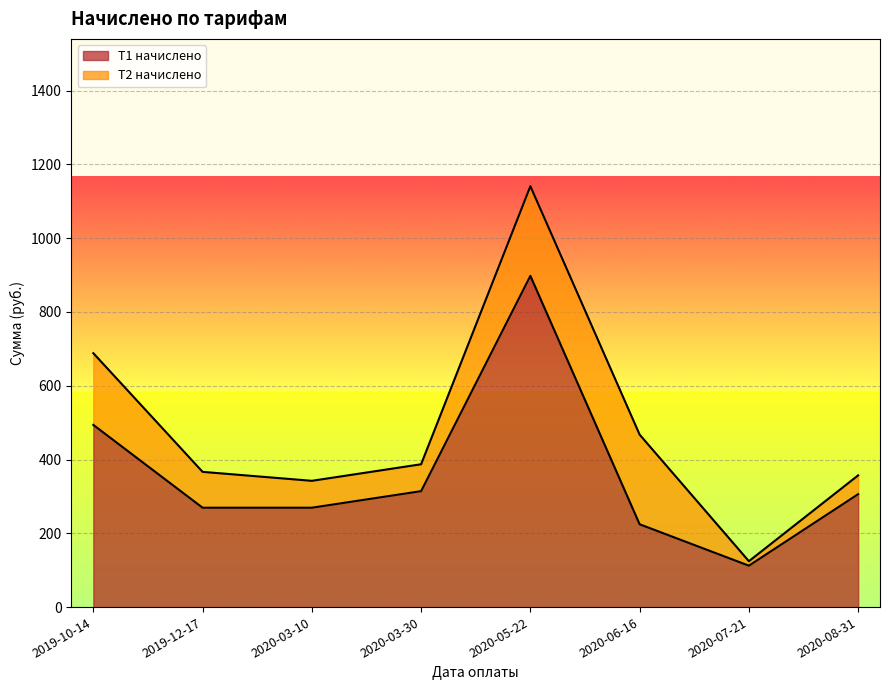

What is the change in value from 2019-12-17 to 2020-07-21?

-157.1